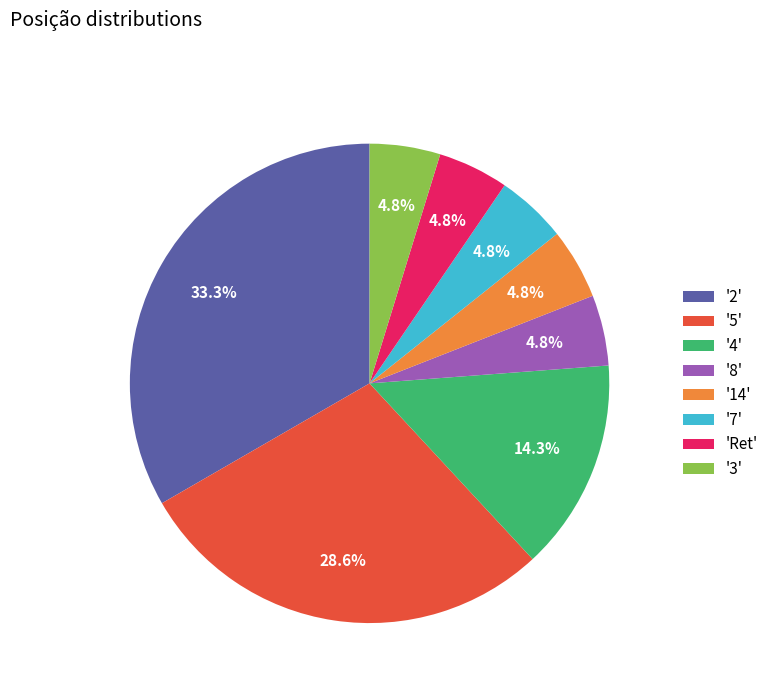

Is there a majority slice in this chart?

No